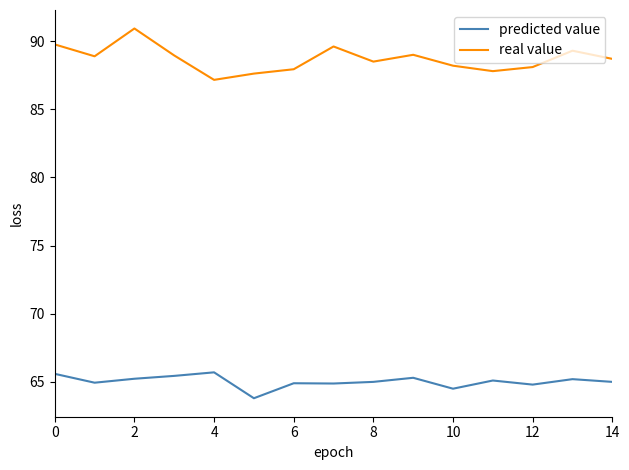

Rank the series by their maximum value, from highest to lowest.

real value, predicted value